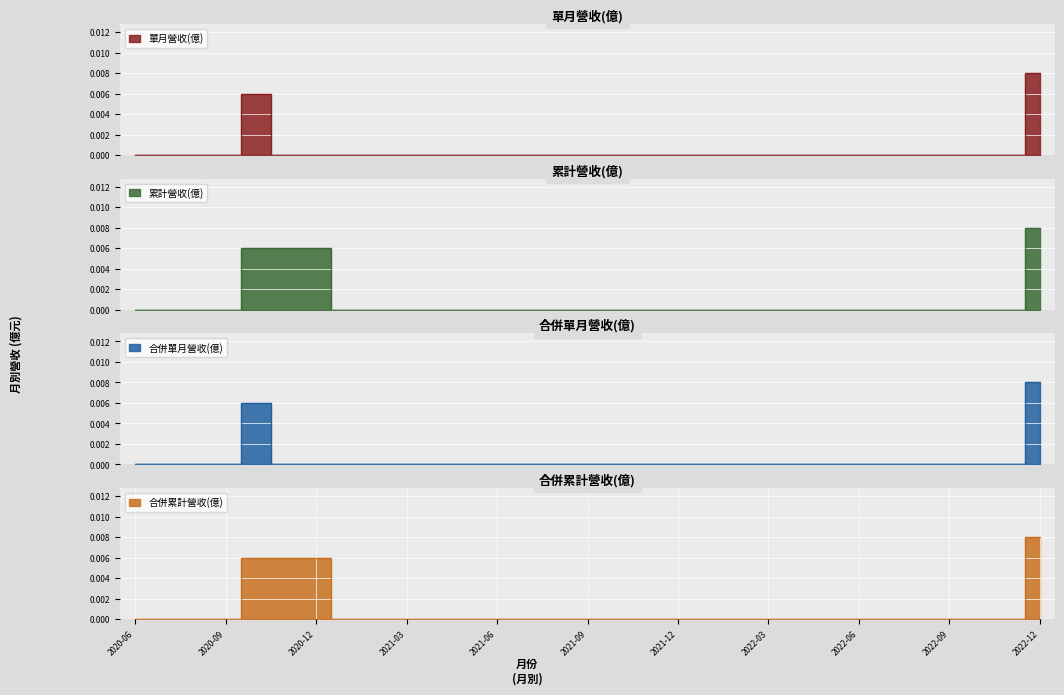

The 合併單月營收(億) series shows -0.0 at 2022-10. True or false?

False